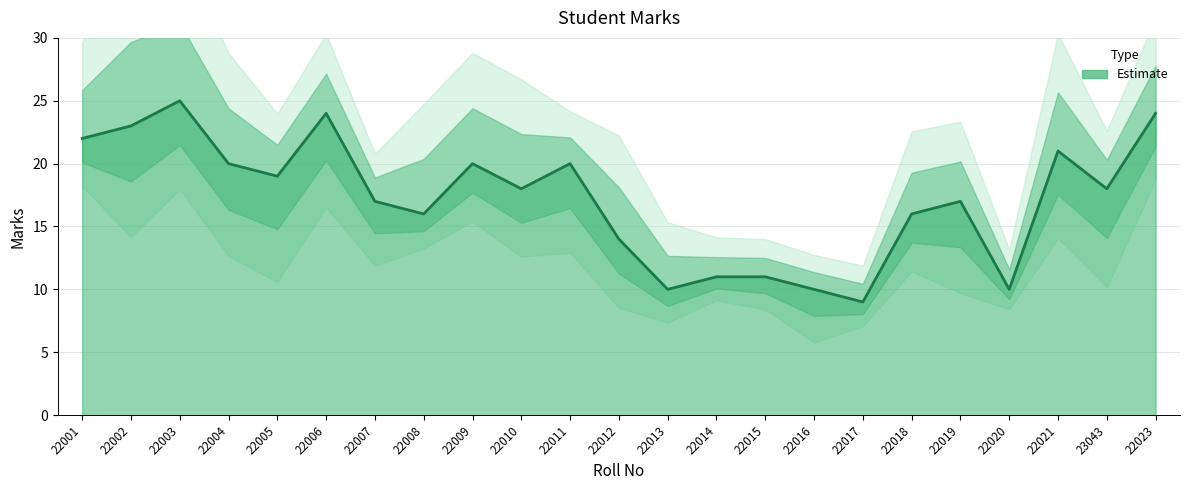

Approximately how many times larger is the value at 22019 compared to 22013?

1.7